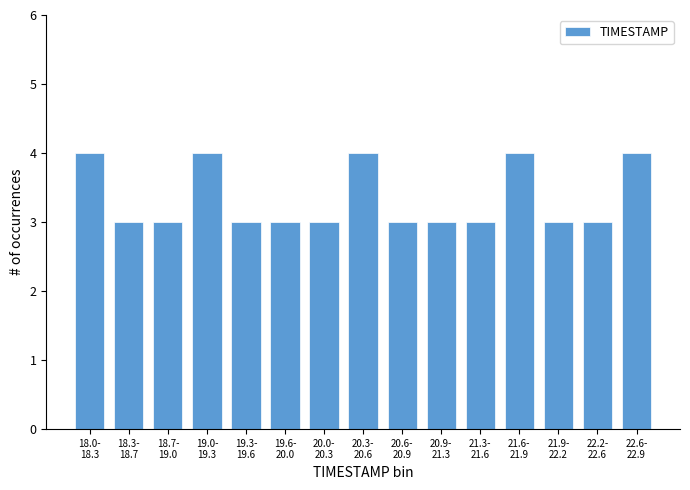

Reading left to right, list all the values displayed in this chart.

4	3	3	4	3	3	3	4	3	3	3	4	3	3	4